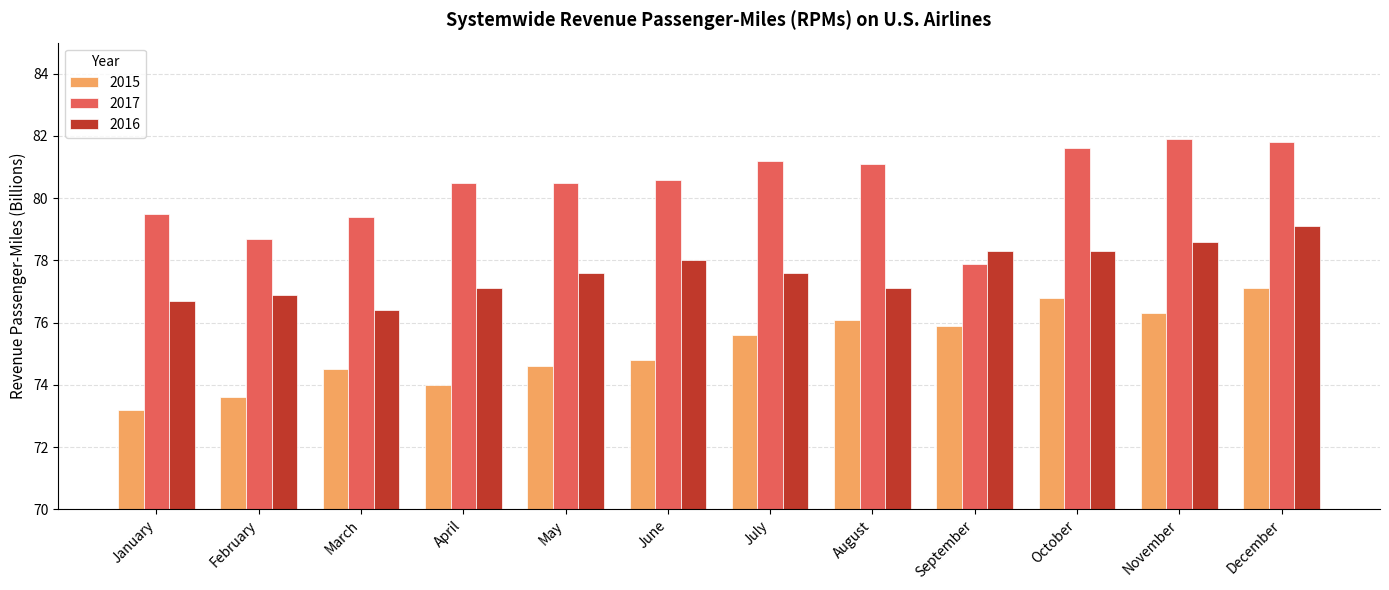

At which category is the sum across all series the highest?

December